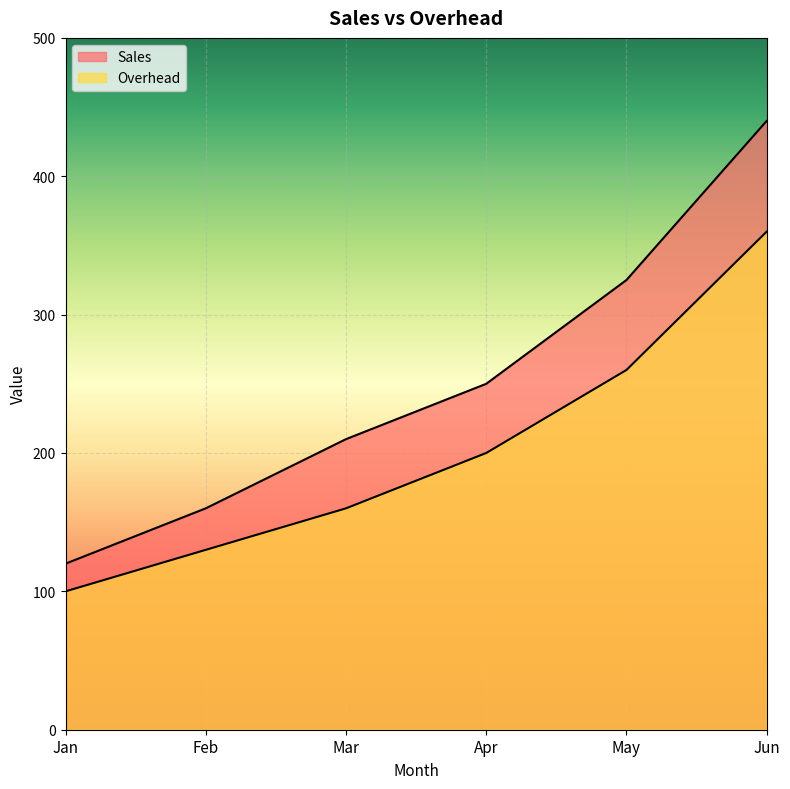

What is the minimum value shown in the chart?

100